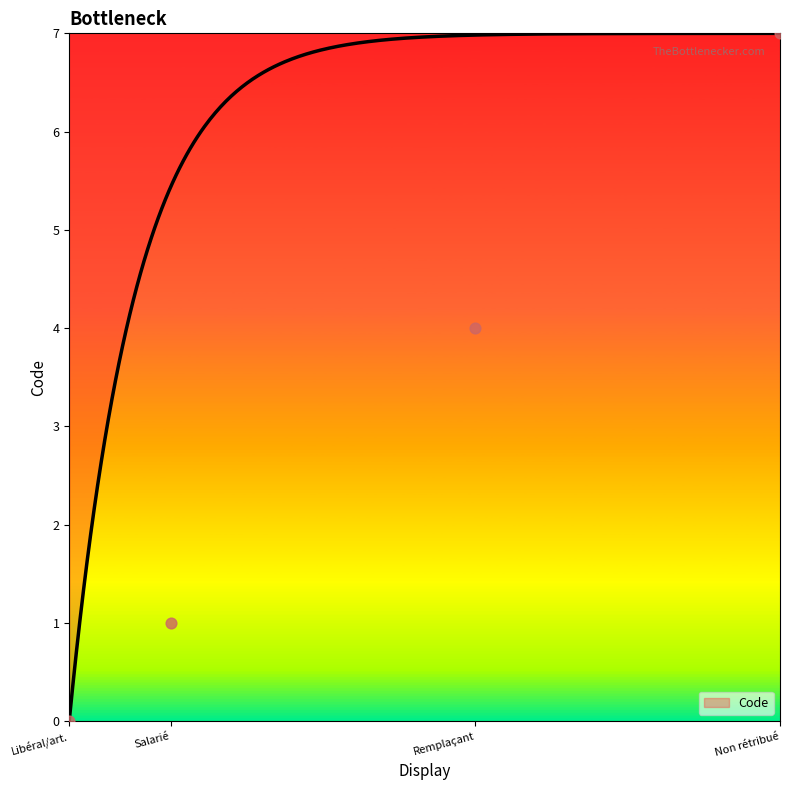

What is the change in value from Libéral/art. to Remplaçant?

+4